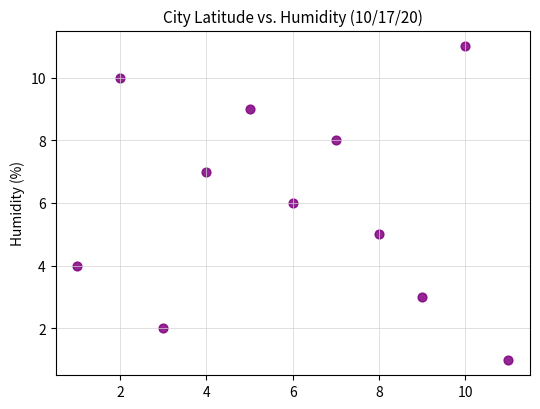

What is the range of Y values (max minus min)?

10